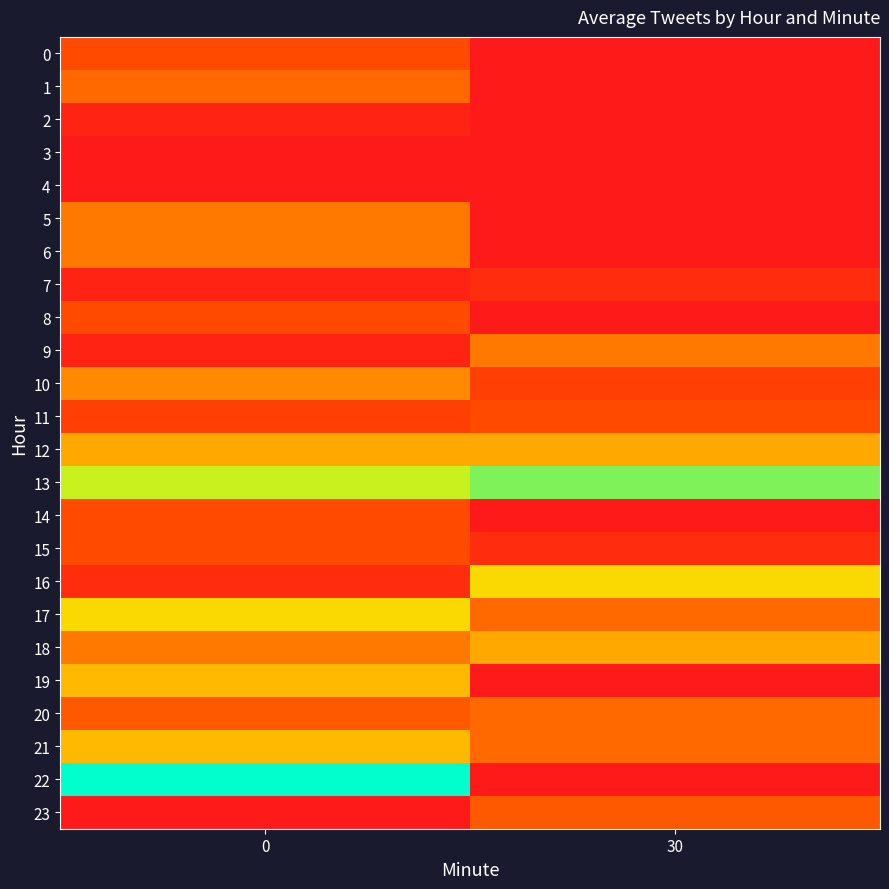

What is the spread (max minus min) of values at 0?

23